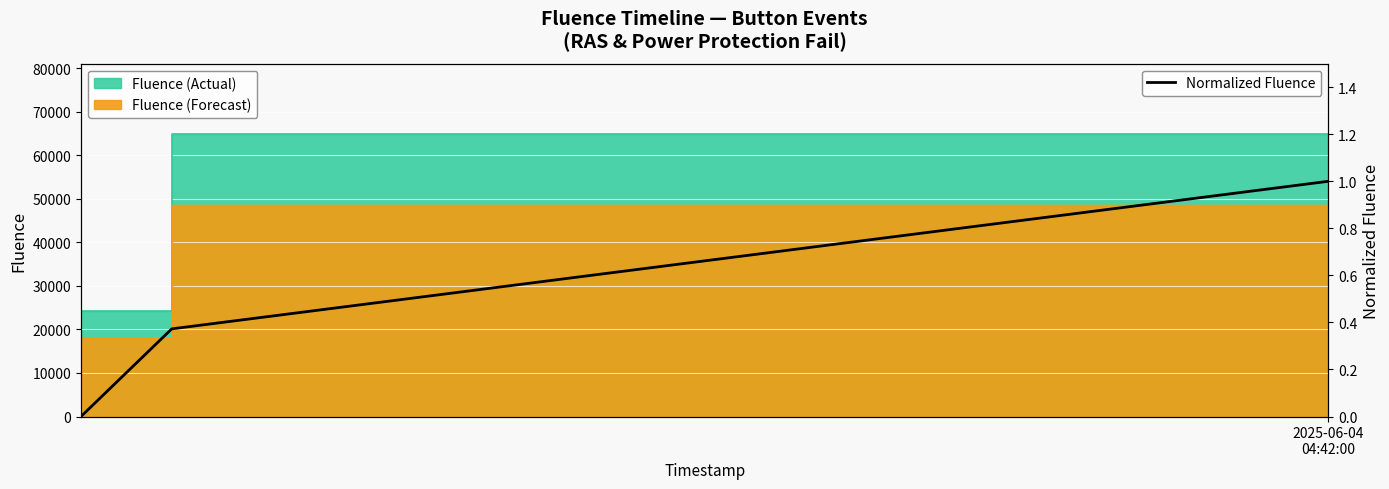

How many lines are shown in the chart?

1